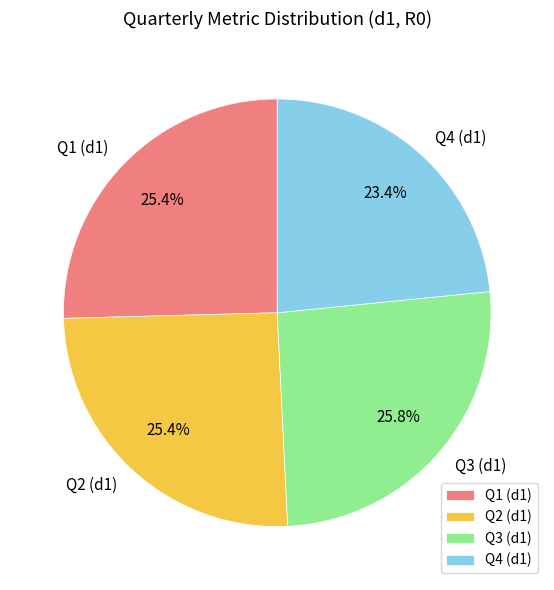

How many slices are in this pie chart?

4